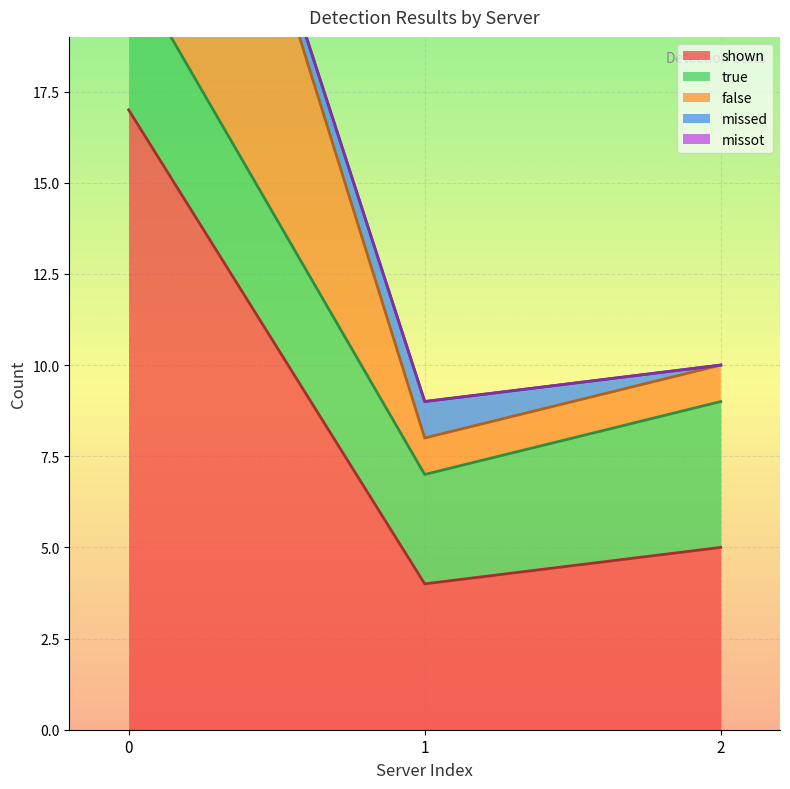

Which series has the widest spread of values?

shown